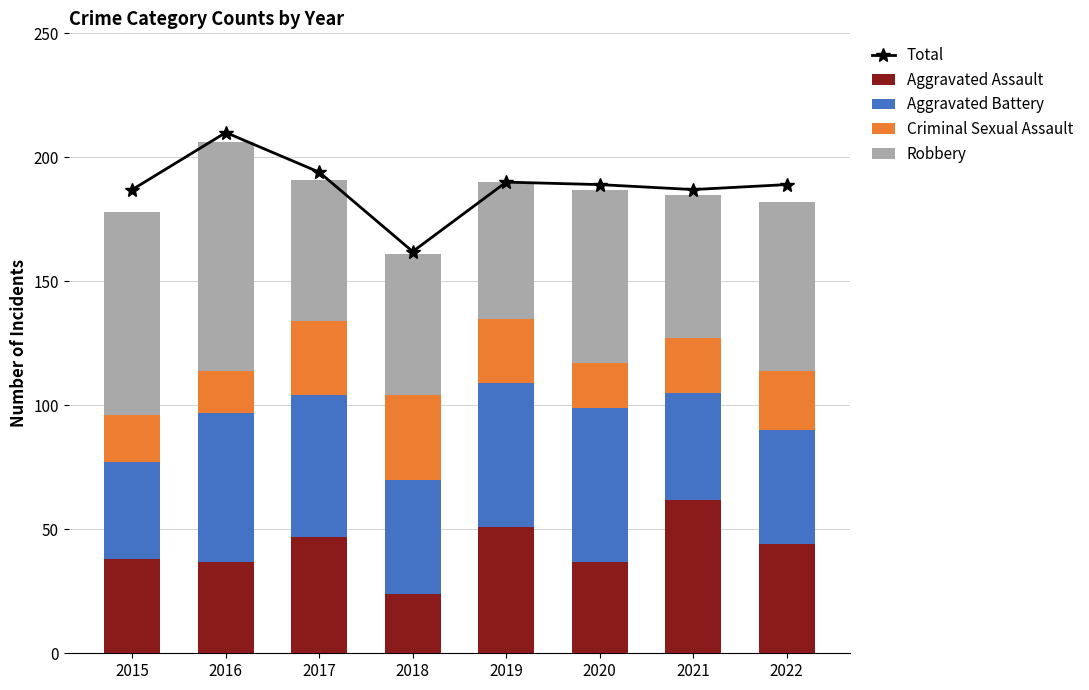

What is the minimum value for Aggravated Assault?

24